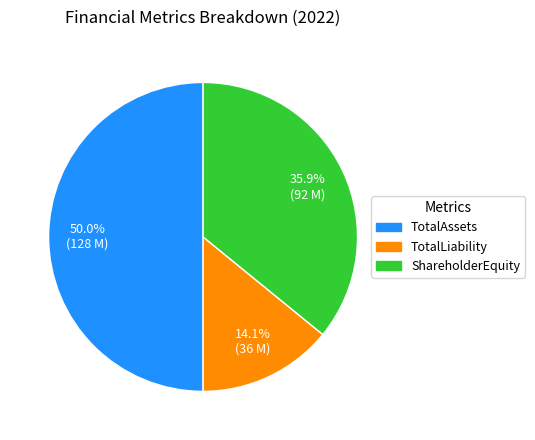

Rank the categories by value from lowest to highest.

TotalLiability, ShareholderEquity, TotalAssets